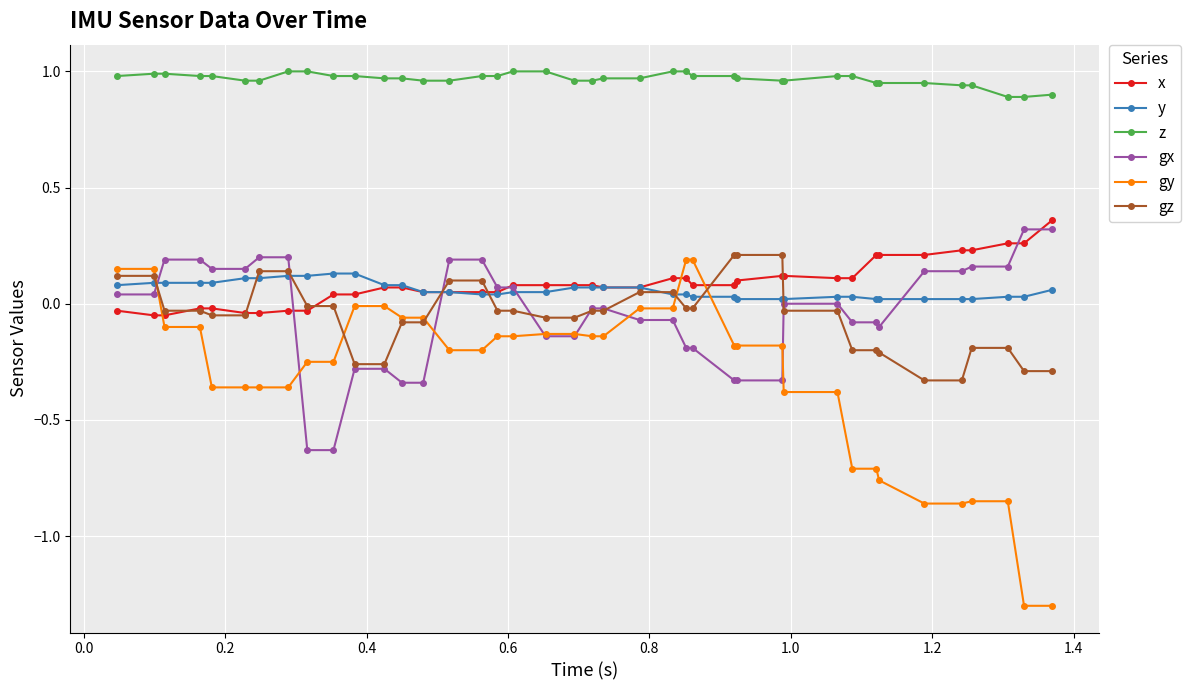

Which series has the largest total across all categories?

z